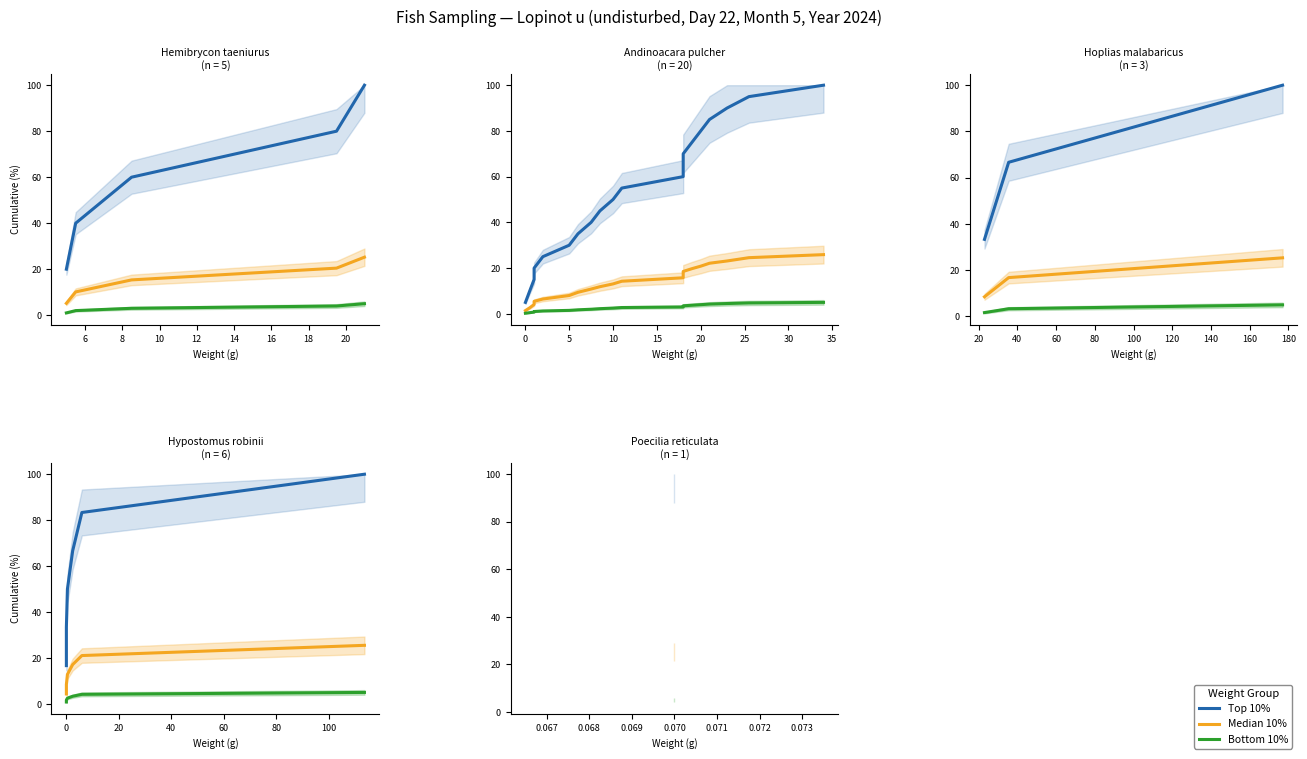

What is the total value across all series at 8?

65.3